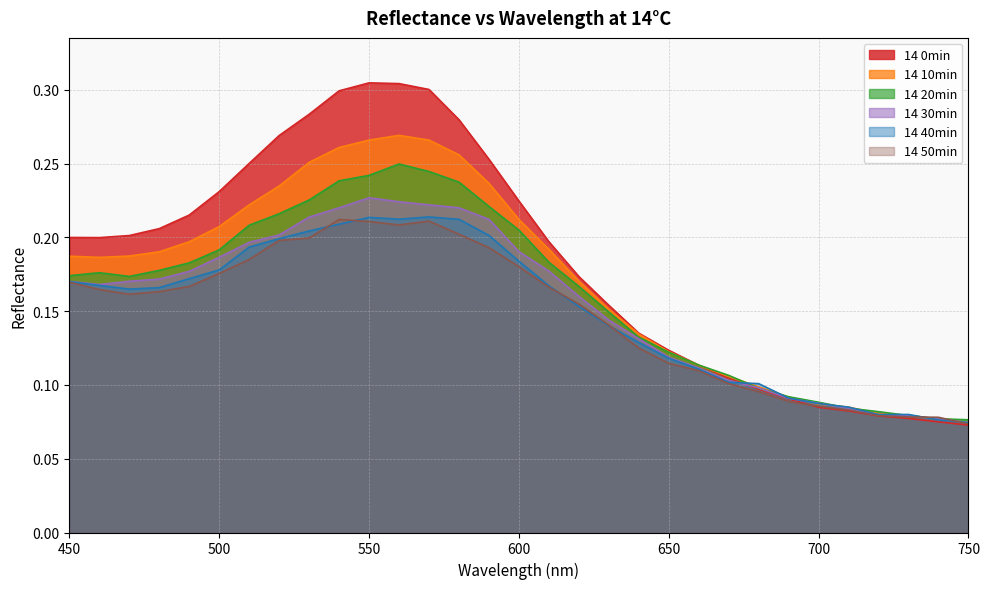

The 14 40min series shows 0.0 at 640. True or false?

False